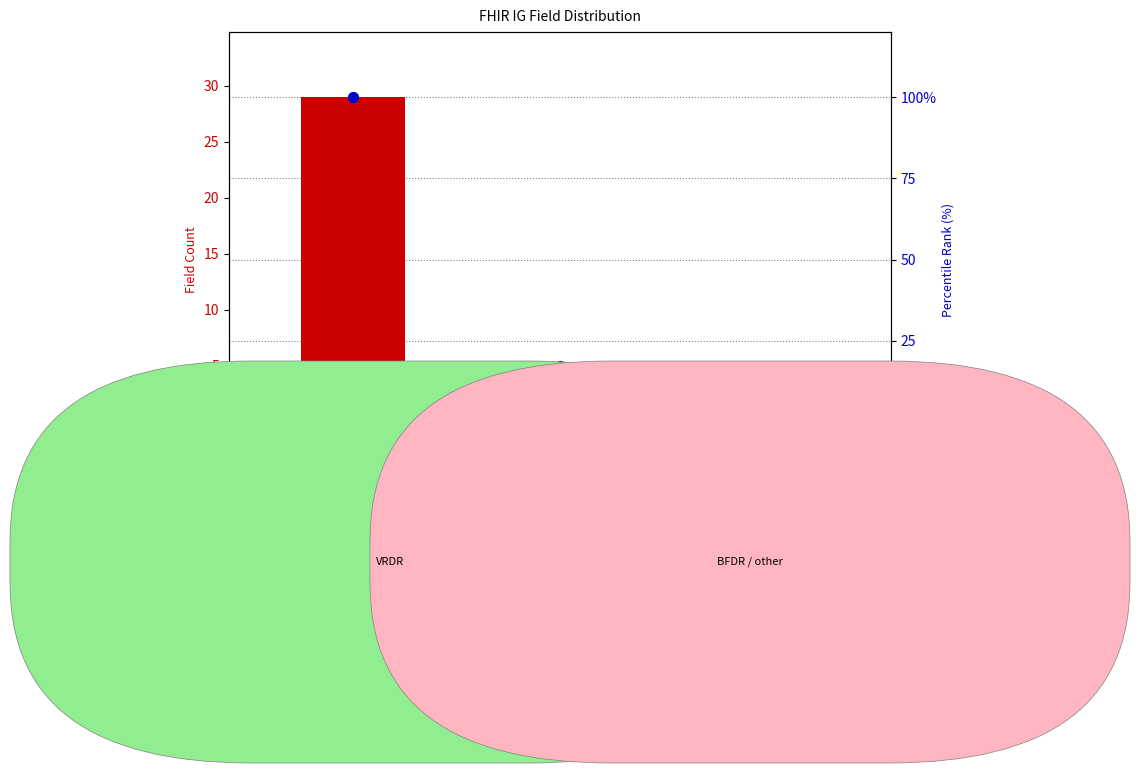

Which series contains the lowest Y value?

field count